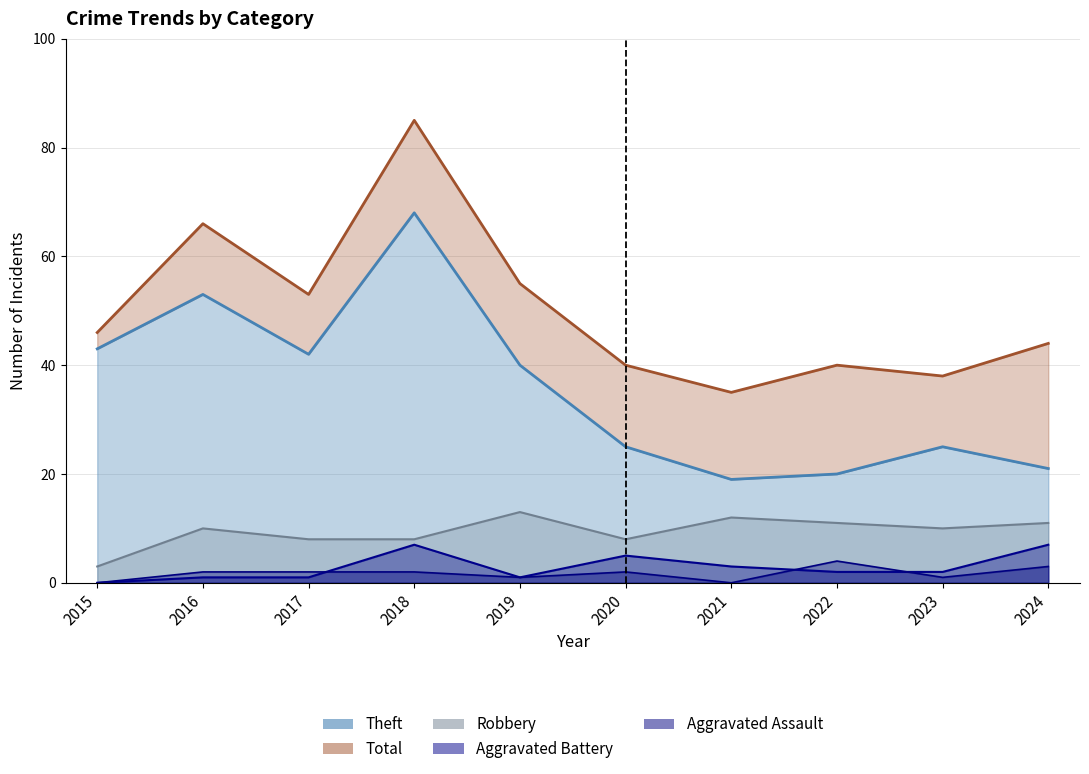

What are all the series names shown in the legend?

Robbery, Theft, Aggravated Assault, Aggravated Battery, Total